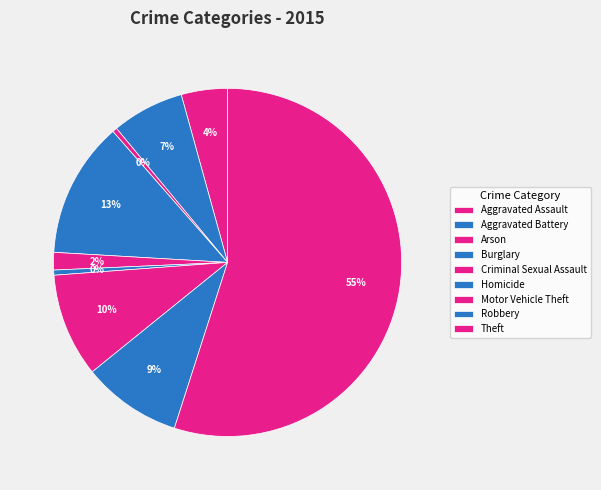

To the nearest percent, what percentage of the pie is Criminal Sexual Assault?

2%